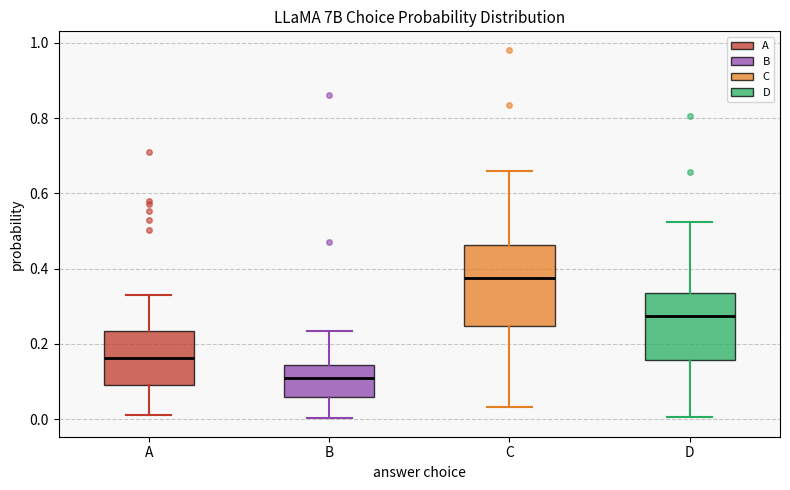

Where does the upper whisker of the box for A end on the y-axis? The values are not printed on the chart, so give them approximately, as read against the axis.

0.34